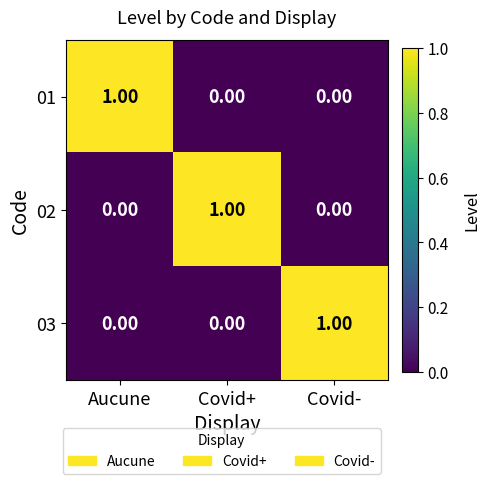

Is the value of 03 at Covid- greater than the value of 01 at Covid-?

Yes